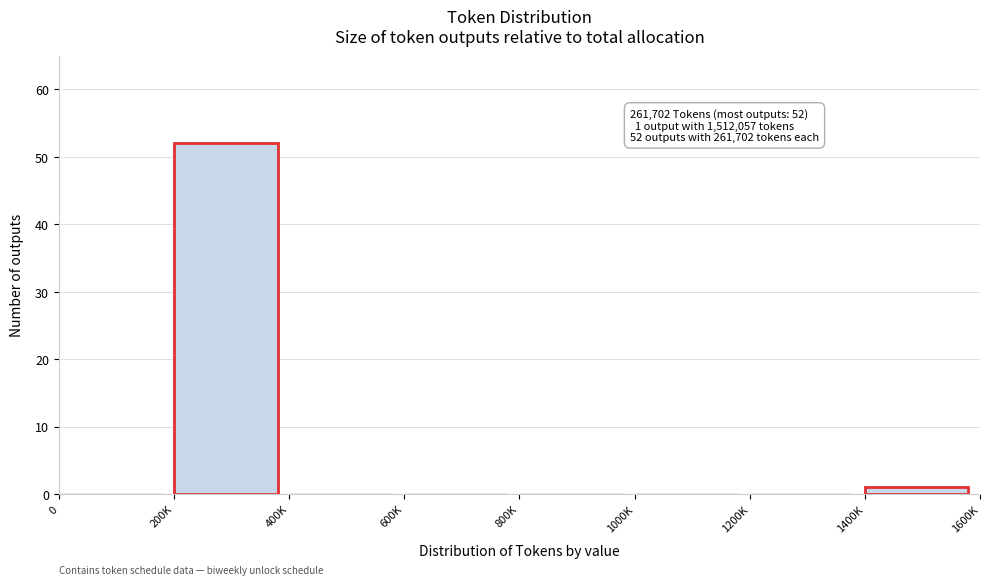

Reading left to right, list all the values displayed in this chart.

0=0	200K=52	400K=0	600K=0	800K=0	1000K=0	1200K=0	1400K=1